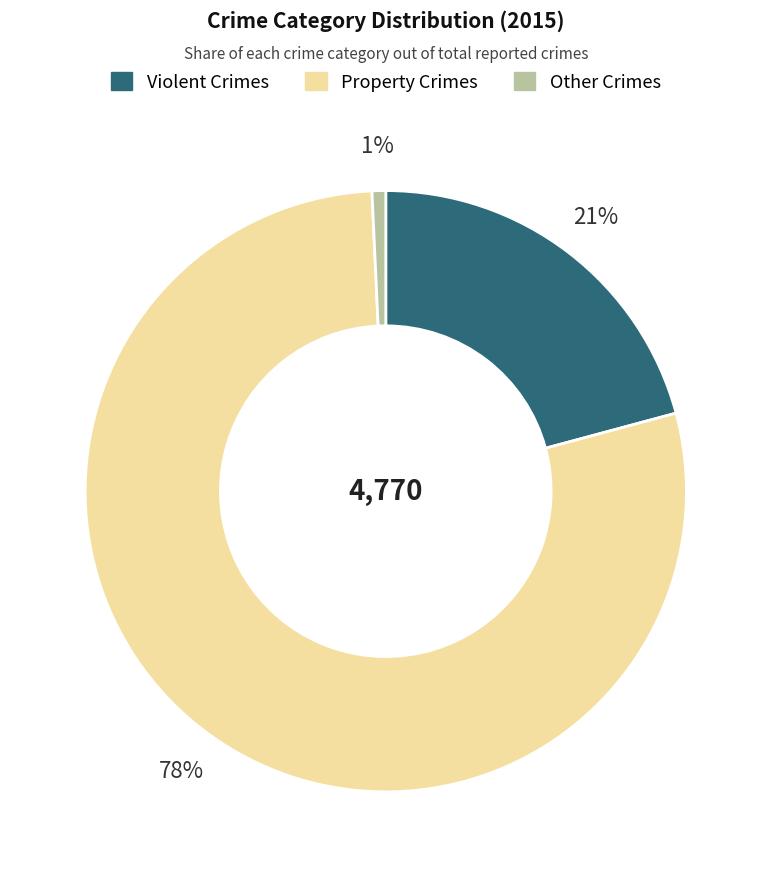

Which slice is the largest?

Property Crimes